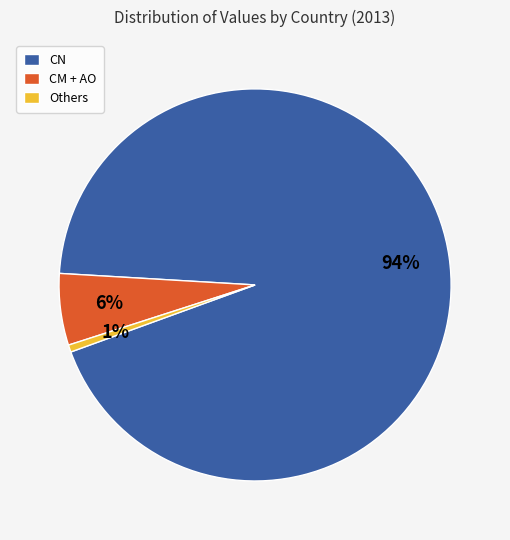

Combined, do CN and CM + AO account for over 50%?

Yes